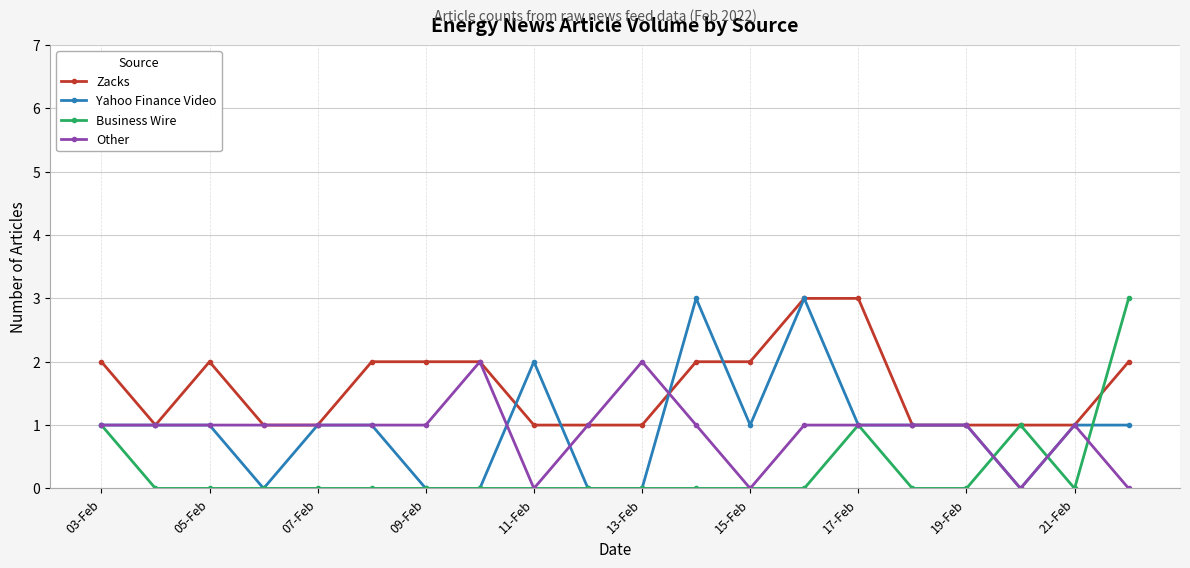

True or false: Zacks and Other intersect in this chart.

True